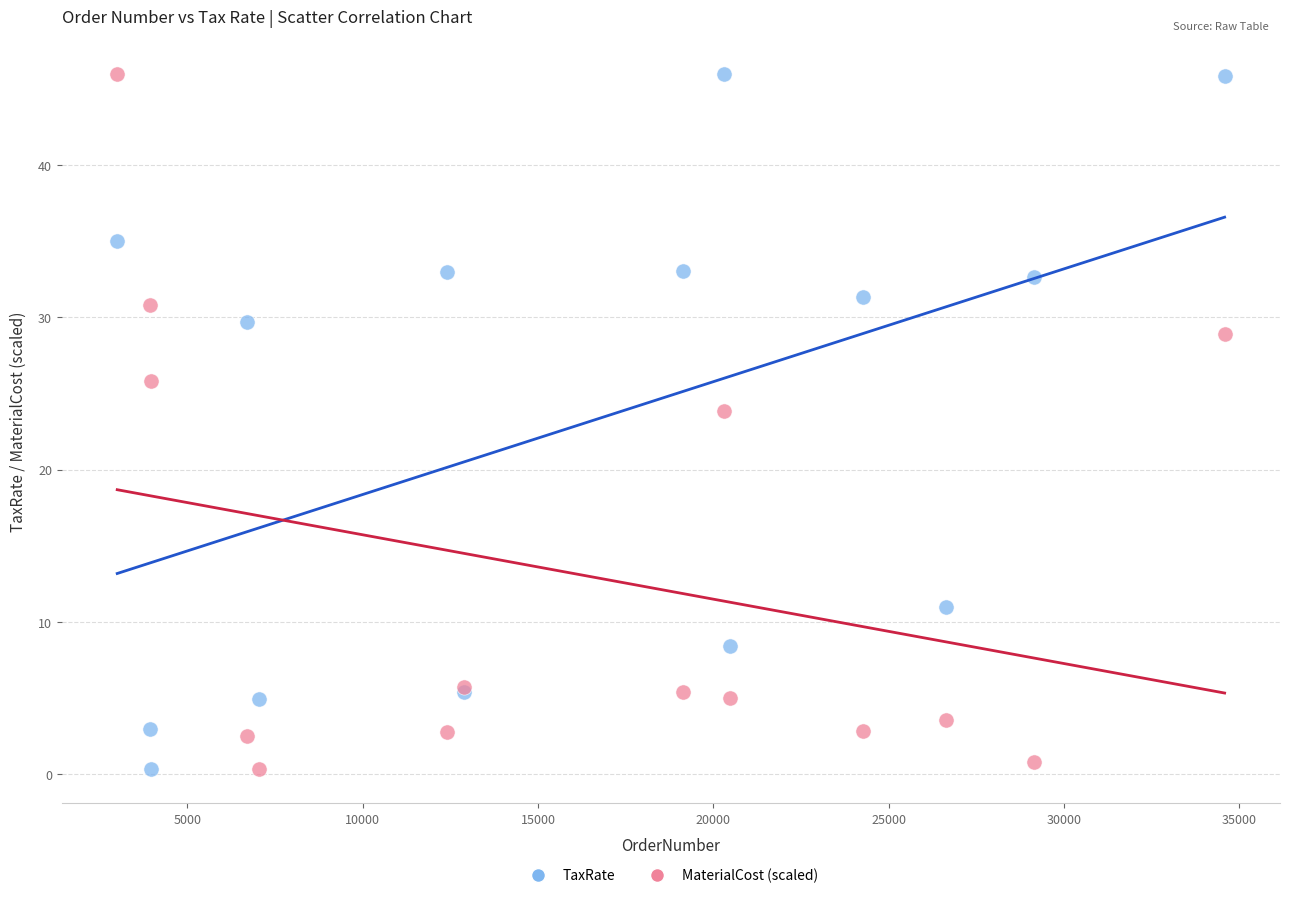

Across all series, what Y value is closest to 23?

23.9